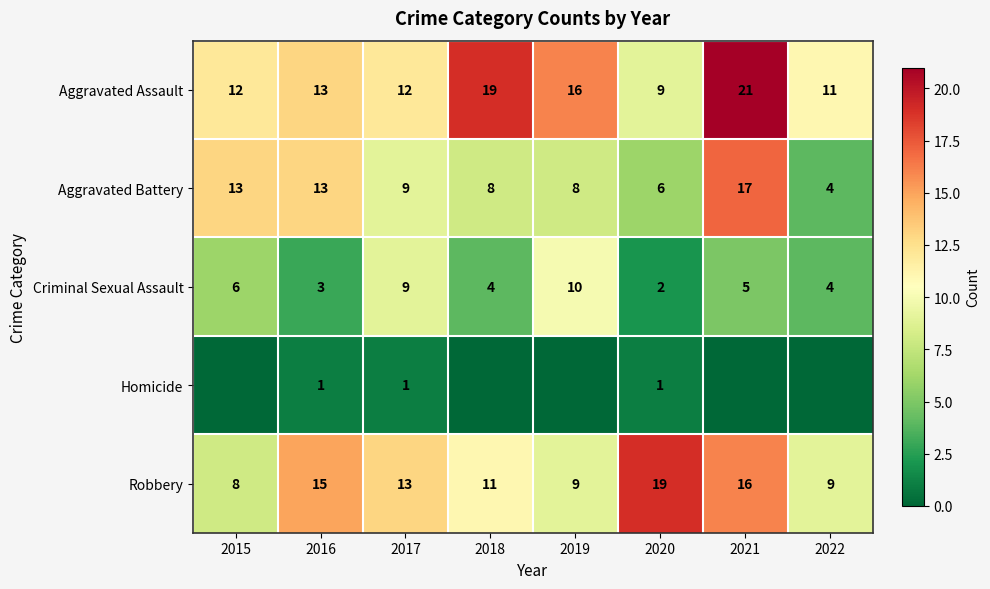

What is the highest value of the Aggravated Battery series?

17